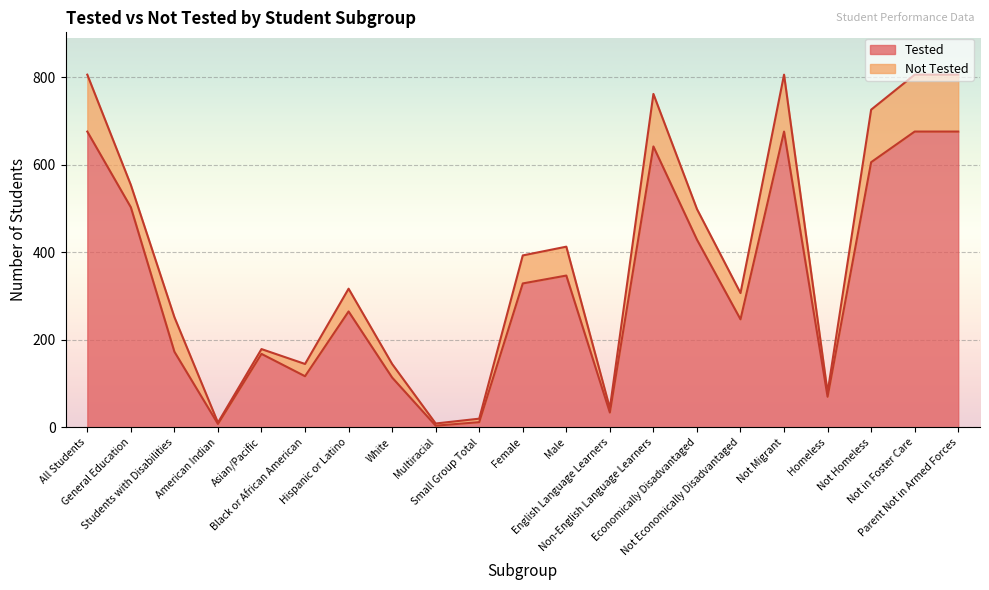

Where is the data nearest to the value 340?

Male